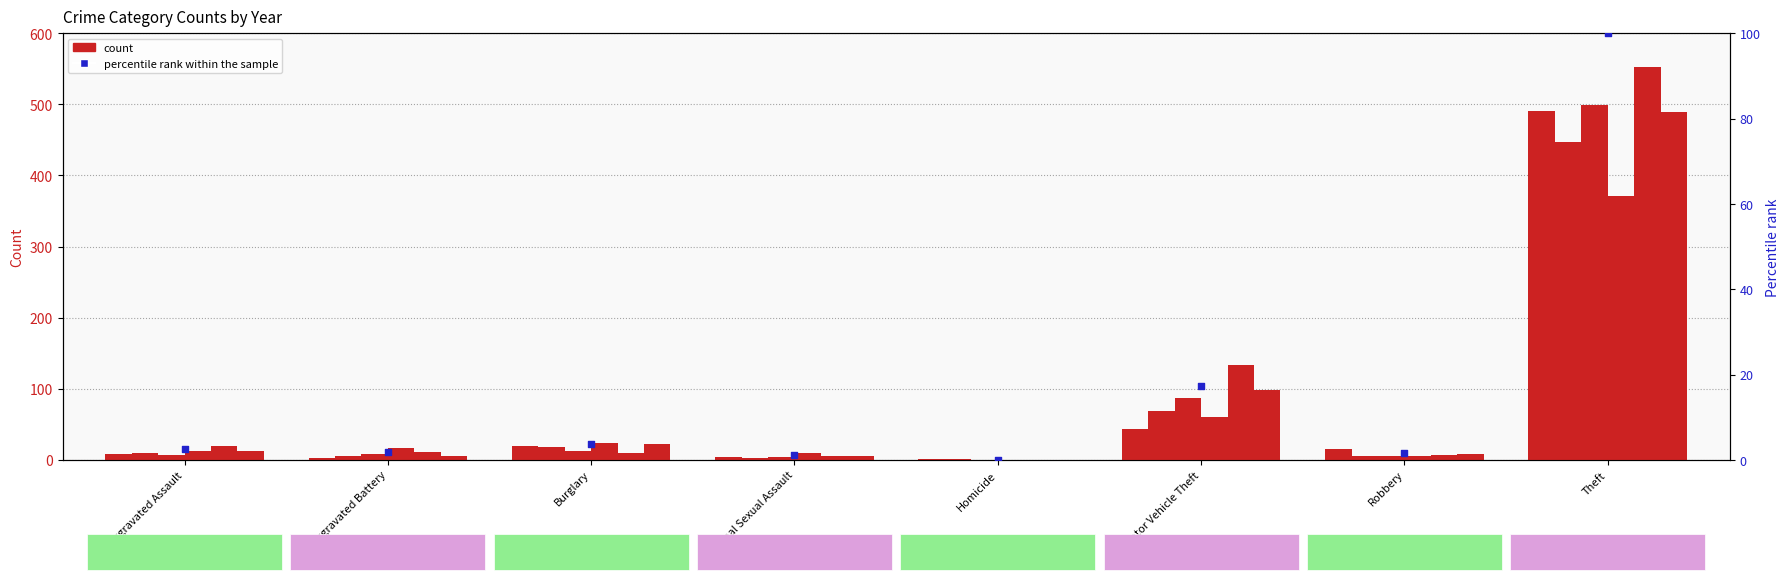

What is the ratio of the value at Criminal Sexual Assault to the value at Motor Vehicle Theft?

0.1